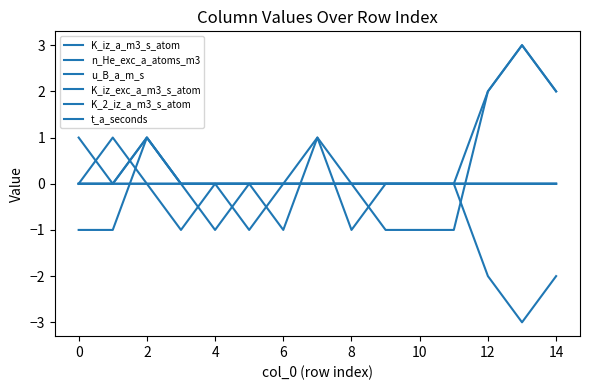

How many lines are shown in the chart?

6